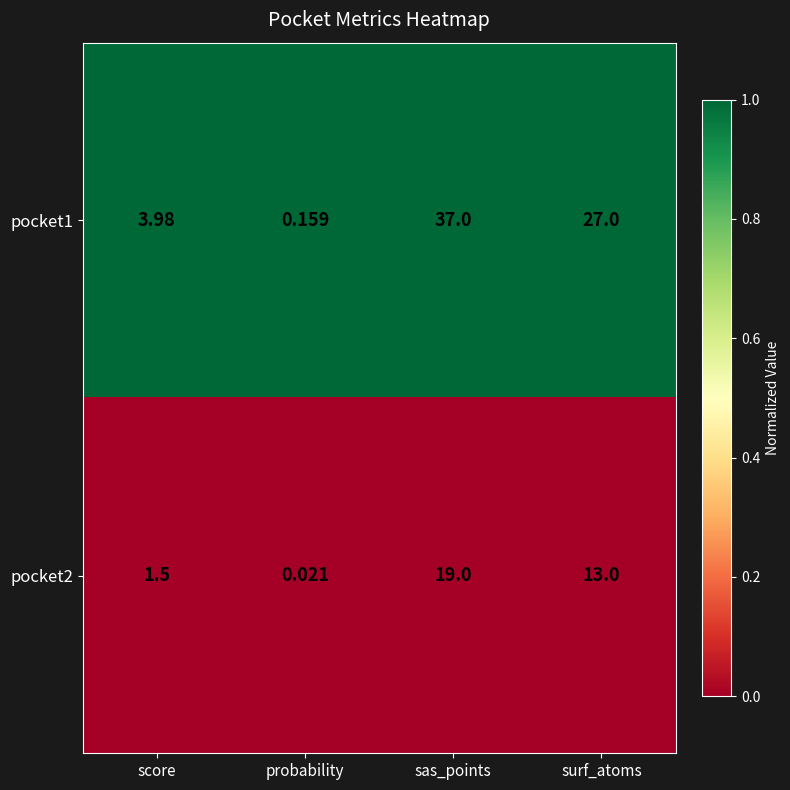

At which label does pocket2 reach its minimum?

probability